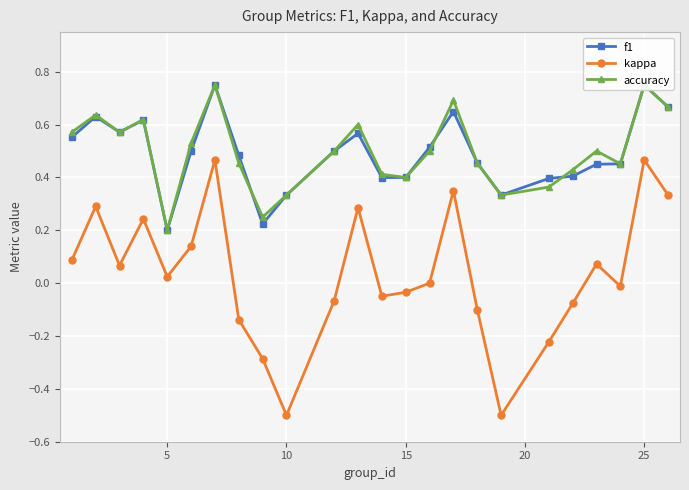

How many lines are shown in the chart?

3